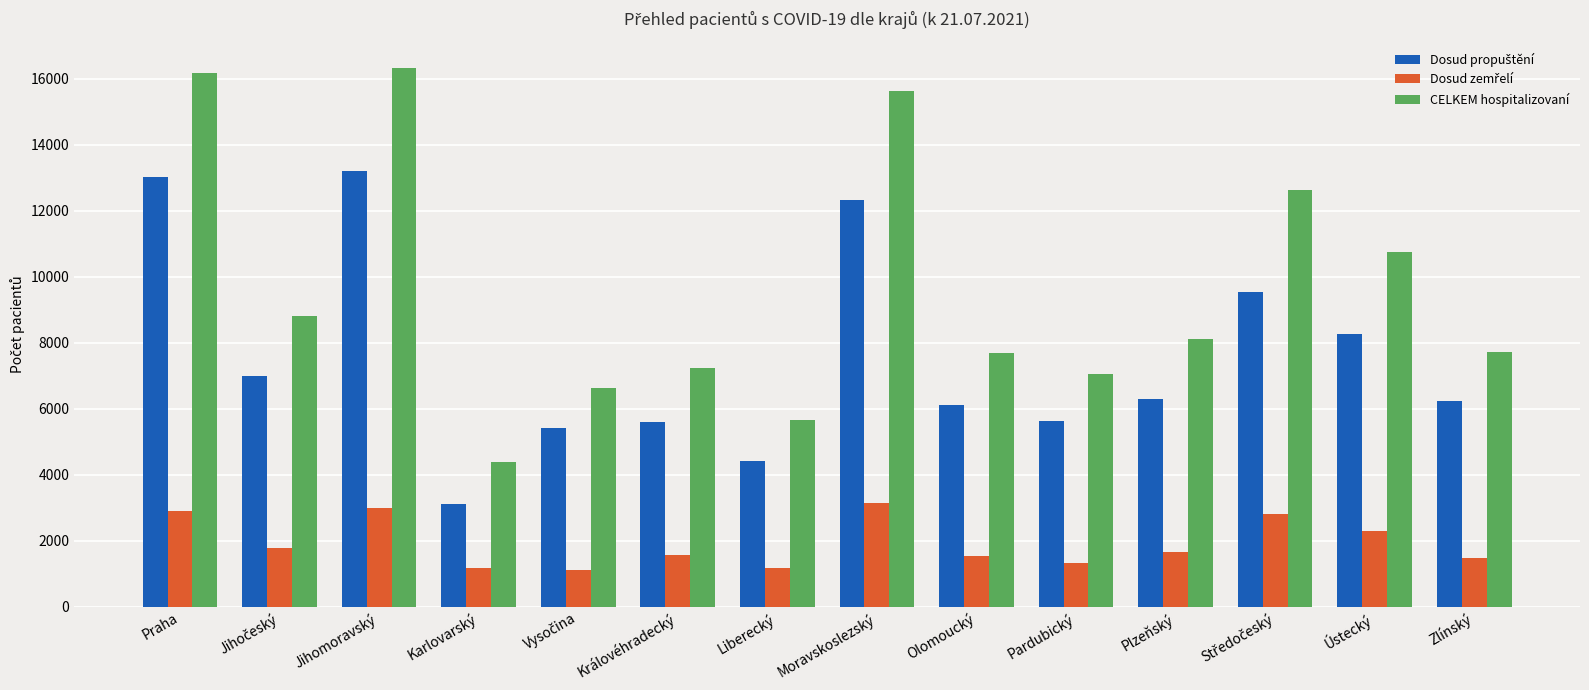

Where is CELKEM hospitalizovaní nearest to the value 10351?

Ústecký